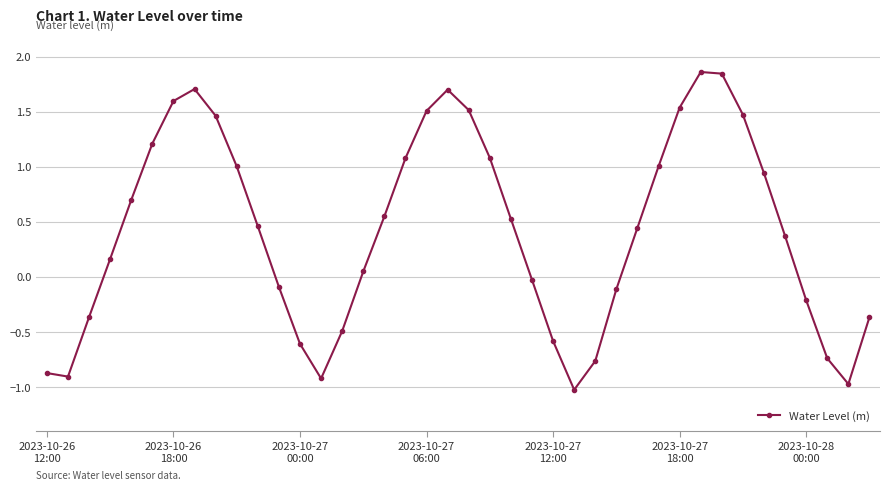

What is the value of the 13th point from the left?

-0.6